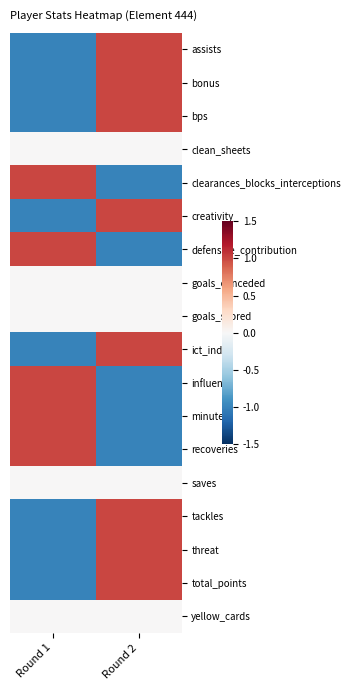

Reading left to right, extract all data points from this chart.

assists: Round 1=-1.0	Round 2=1.0
bonus: Round 1=-1.0	Round 2=1.0
bps: Round 1=-1.0	Round 2=1.0
clean_sheets: Round 1=0.0	Round 2=0.0
clearances_blocks_interceptions: Round 1=1.0	Round 2=-1.0
creativity: Round 1=-1.0	Round 2=1.0
defensive_contribution: Round 1=1.0	Round 2=-1.0
goals_conceded: Round 1=0.0	Round 2=0.0
goals_scored: Round 1=0.0	Round 2=0.0
ict_index: Round 1=-1.0	Round 2=1.0
influence: Round 1=1.0	Round 2=-1.0
minutes: Round 1=1.0	Round 2=-1.0
recoveries: Round 1=1.0	Round 2=-1.0
saves: Round 1=0.0	Round 2=0.0
tackles: Round 1=-1.0	Round 2=1.0
threat: Round 1=-1.0	Round 2=1.0
total_points: Round 1=-1.0	Round 2=1.0
yellow_cards: Round 1=0.0	Round 2=0.0